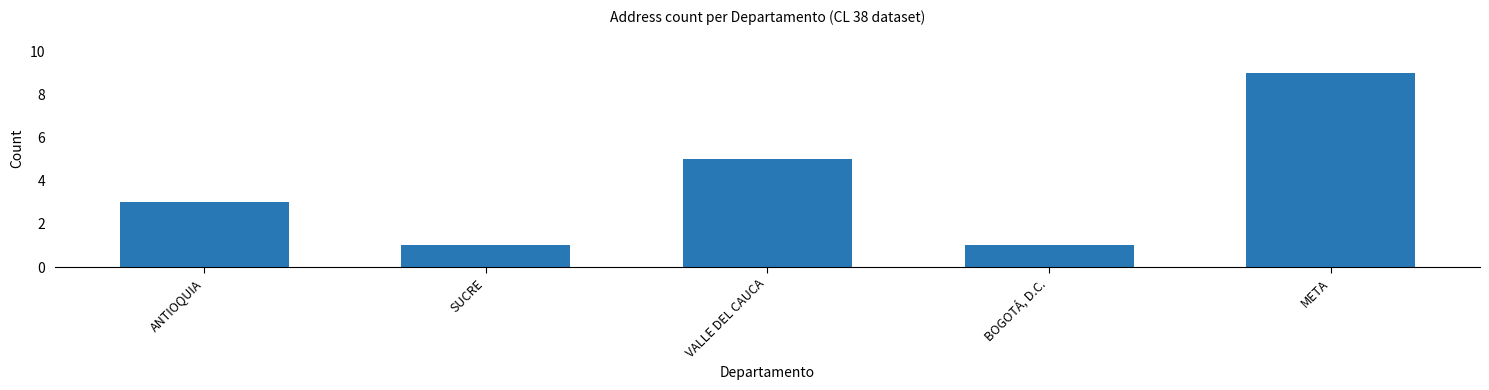

What is the maximum value shown in the chart?

9